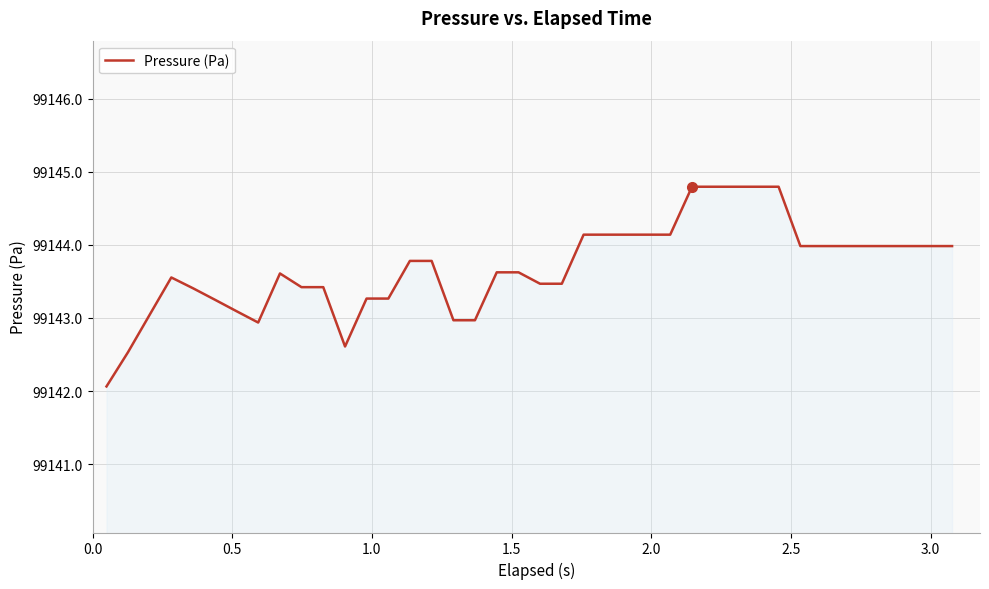

What is the difference between the maximum and minimum values?

2.7